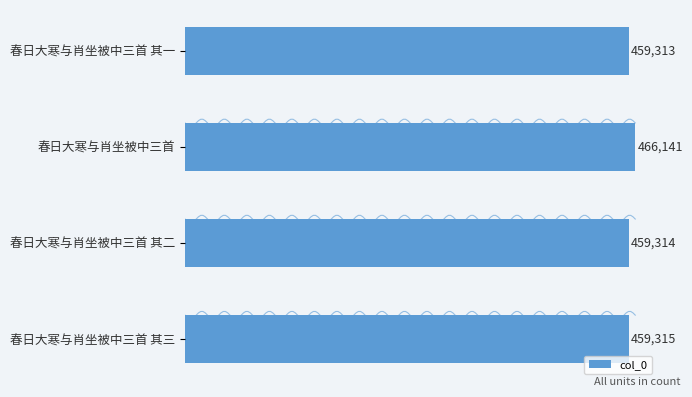

How many bars are there in total?

4